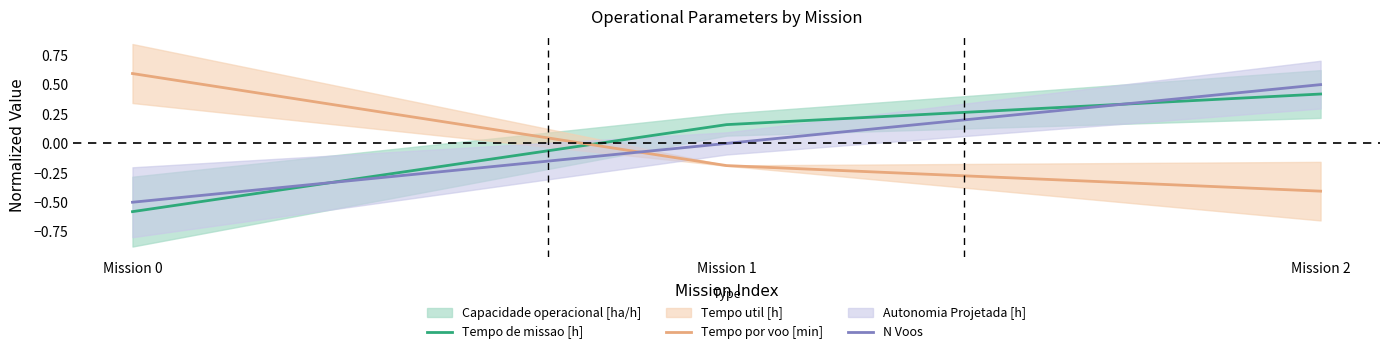

What is the highest value of the N Voos series?

0.5